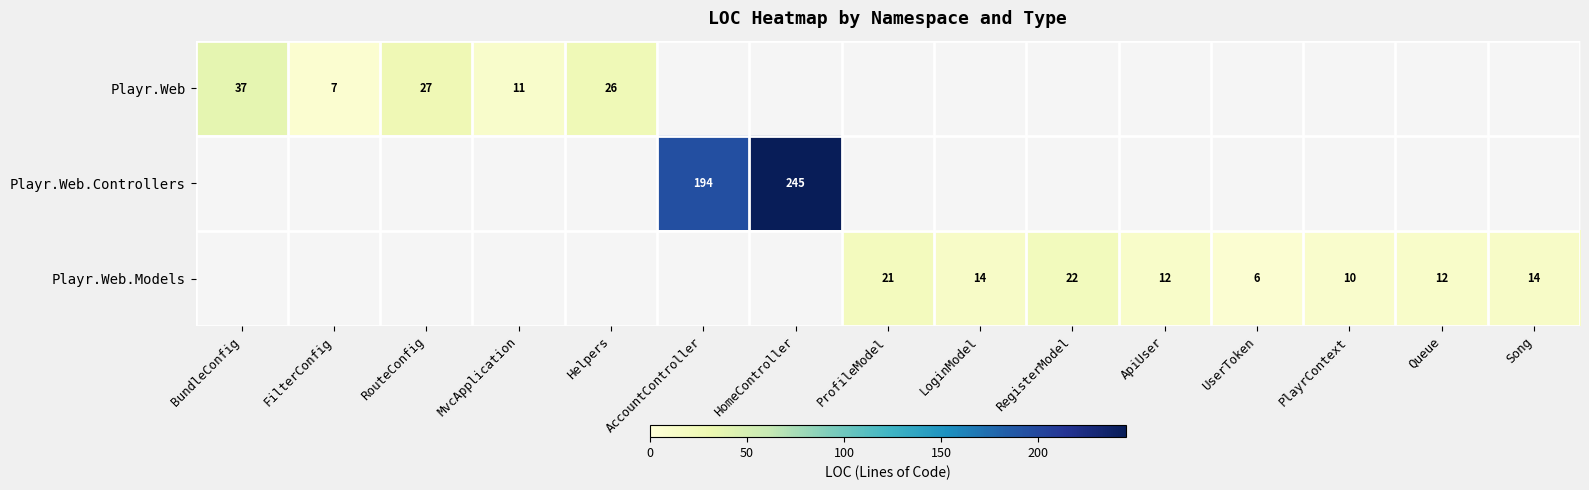

Is it true that Playr.Web.Models equals 19 at ApiUser?

False